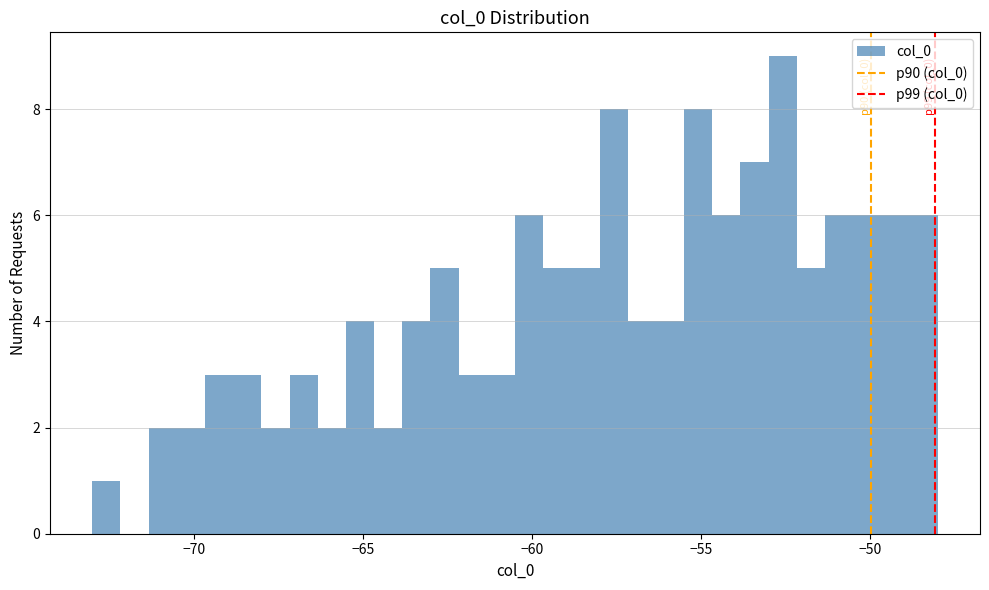

Around what value on the x-axis is the tallest bar? Give the approximate position of its centre, as read against the axis.

-52.5